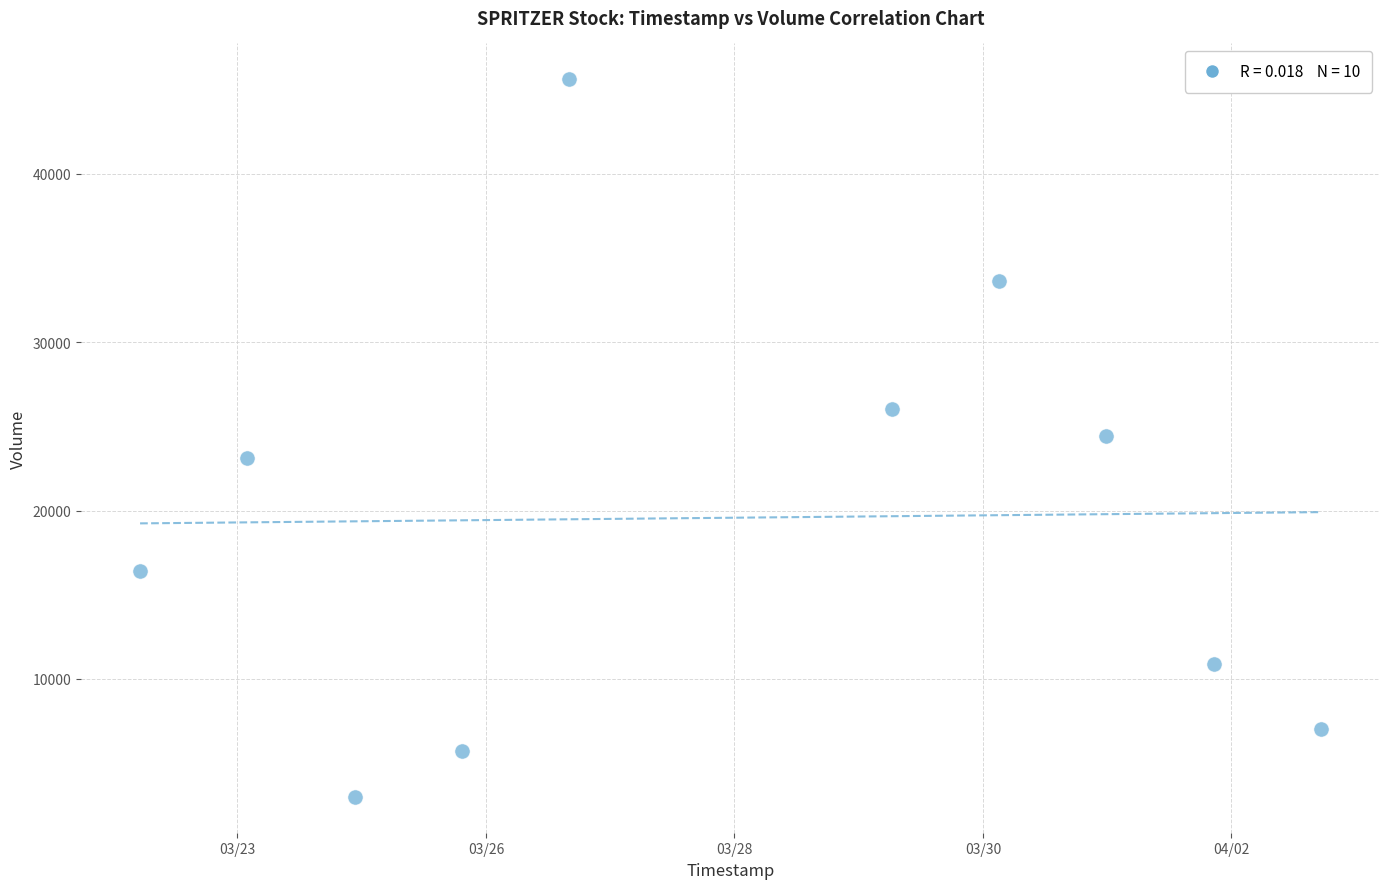

What is the average X value?

1585396800